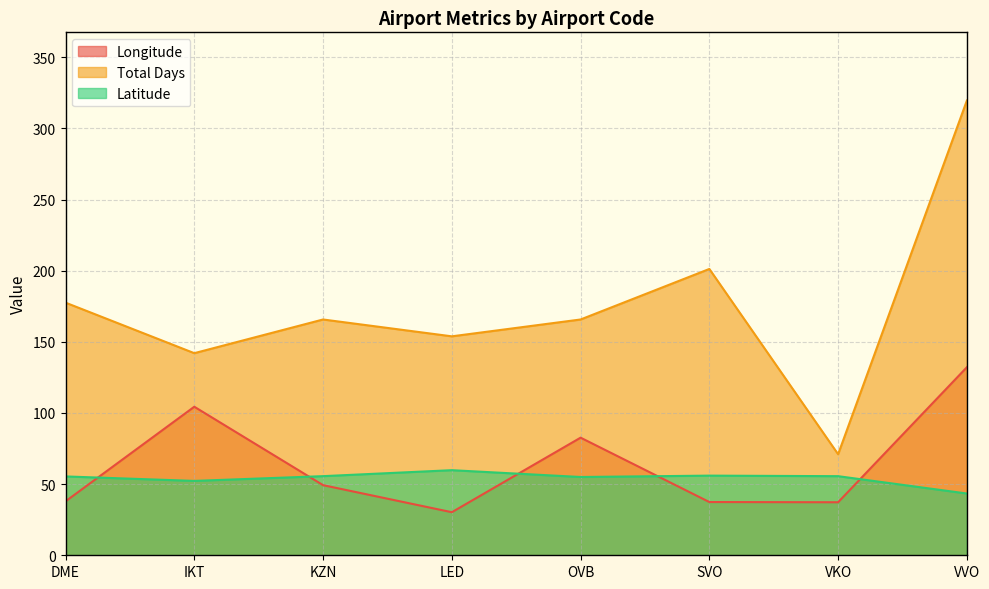

Reading left to right, transcribe all the data shown in this chart.

Longitude: 37.9	104.4	49.3	30.3	82.7	37.4	37.3	132.1
Total Days: 177.5	142.0	165.7	153.9	165.7	201.2	71.0	319.6
Latitude: 55.4	52.3	55.6	59.8	55.0	56.0	55.6	43.4